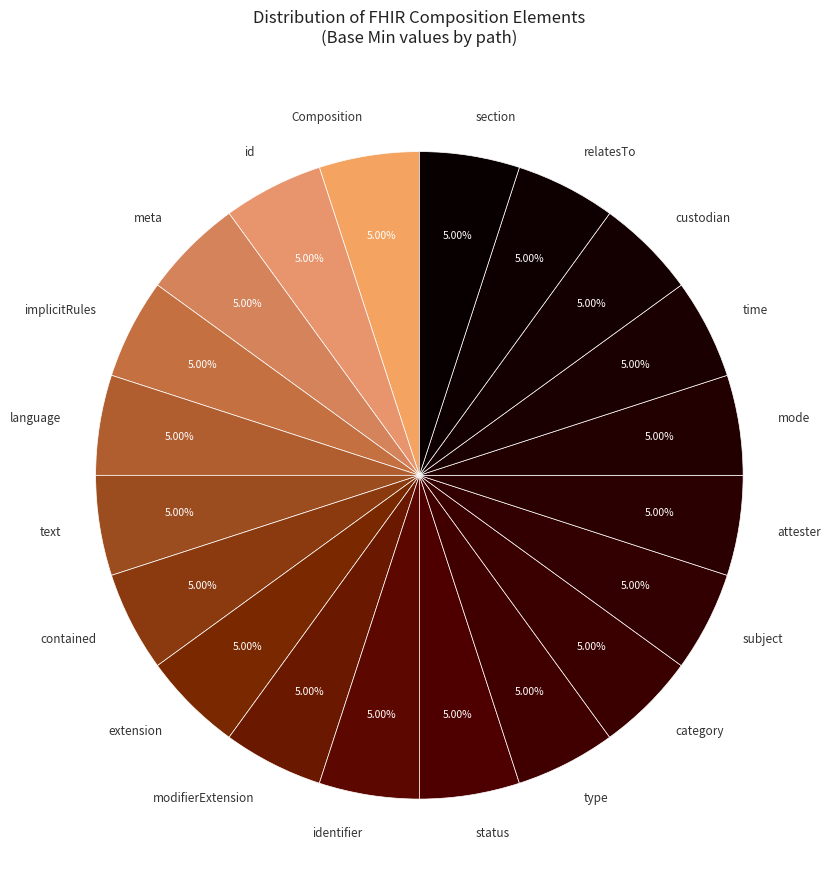

Is modifierExtension the majority of the pie?

No